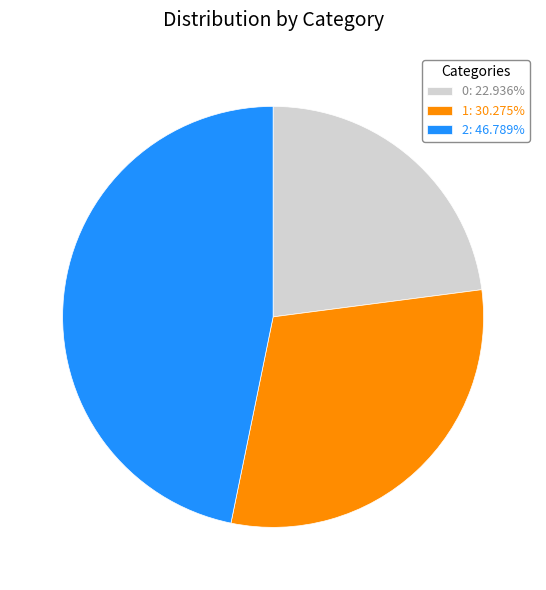

What is the ratio of the value at 1 to the value at 2?

0.6